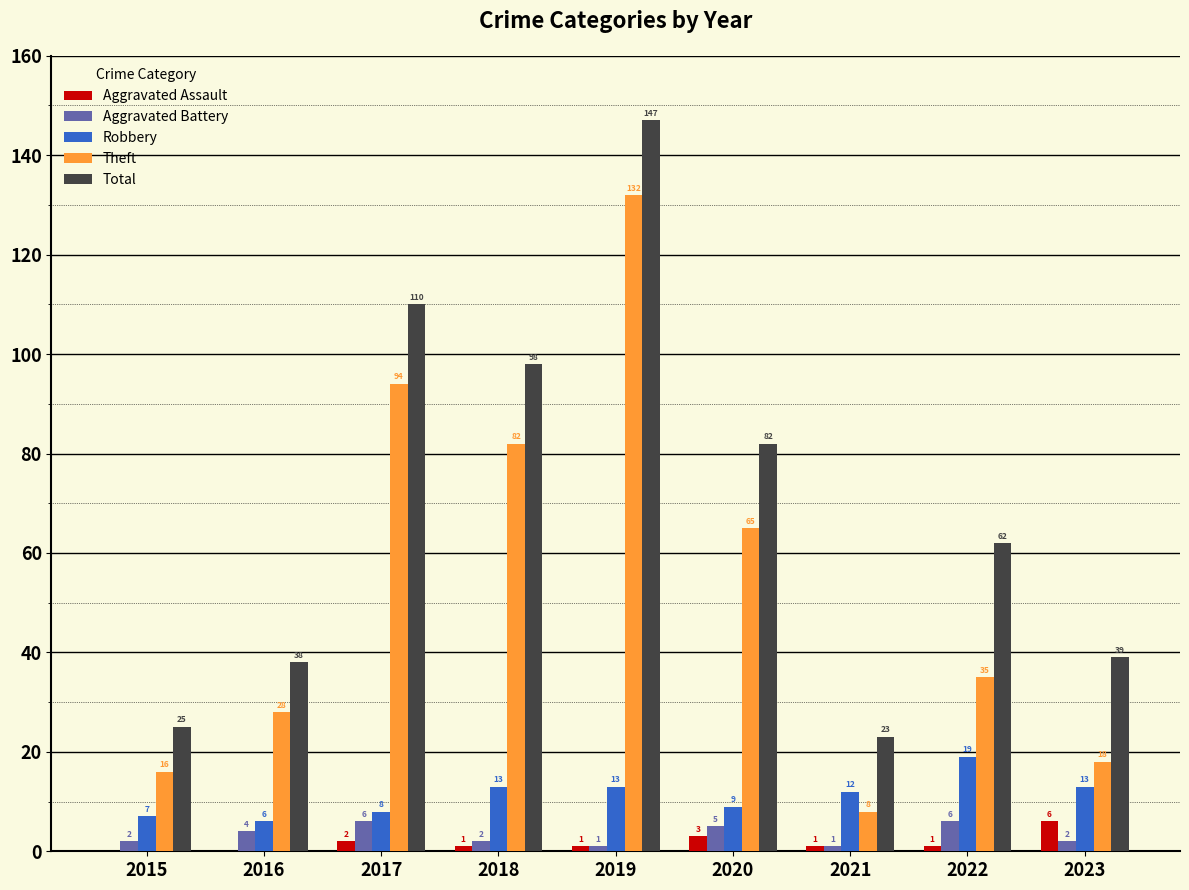

Is the value of Total at 2018 greater than the value of Robbery at 2022?

Yes